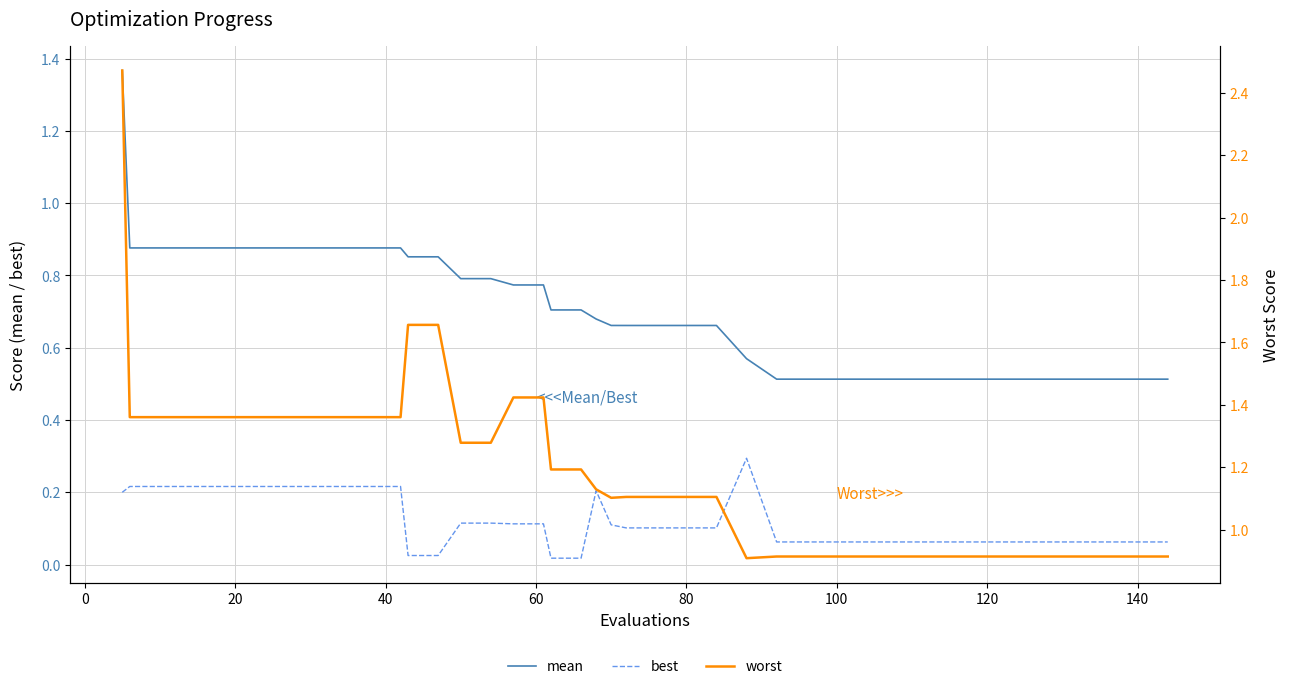

True or false: mean and best intersect in this chart.

False